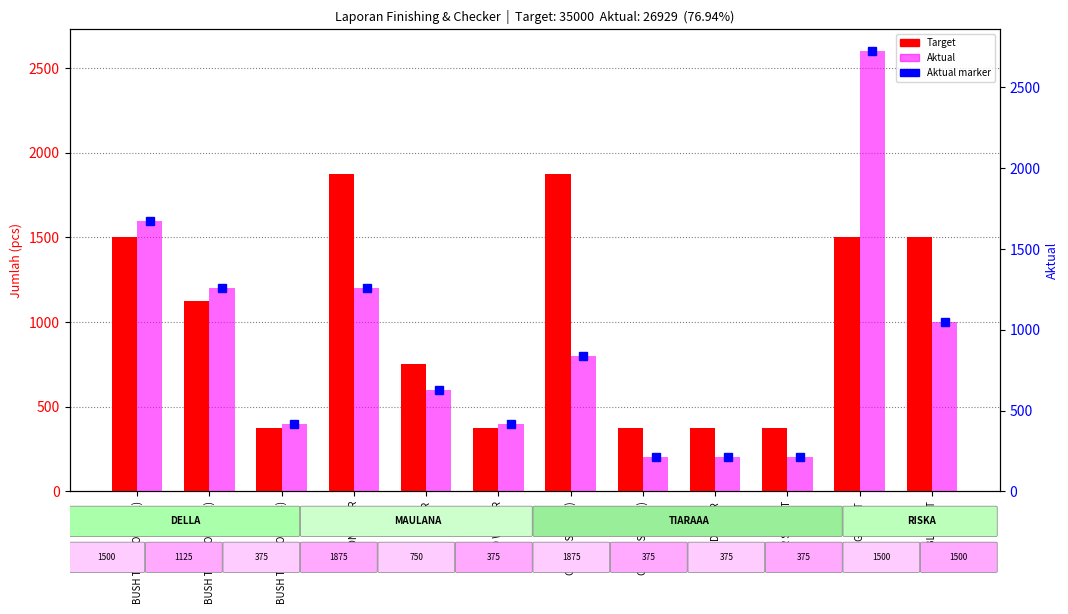

What is the sum of the Aktual values at BUSH TANK LOWER (1) and C CONECTOR?

2800